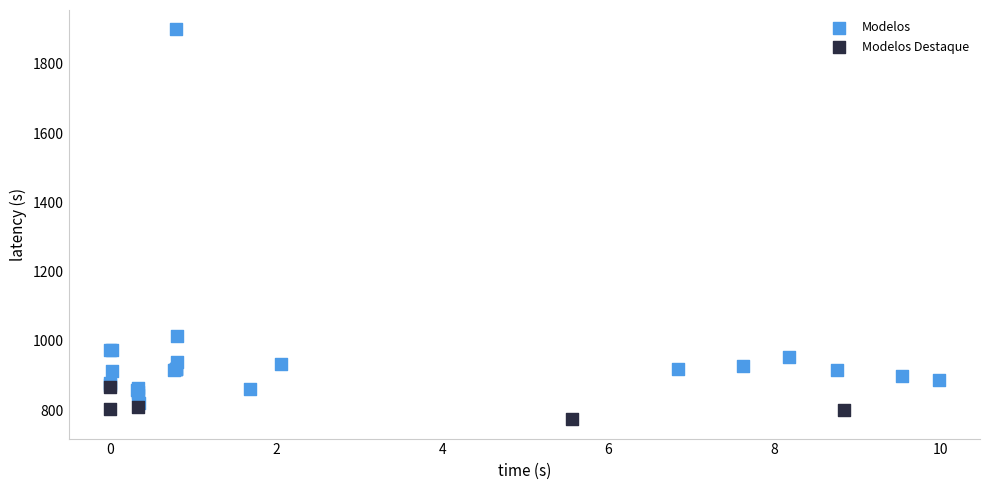

Which series has the widest spread of Y values?

Modelos